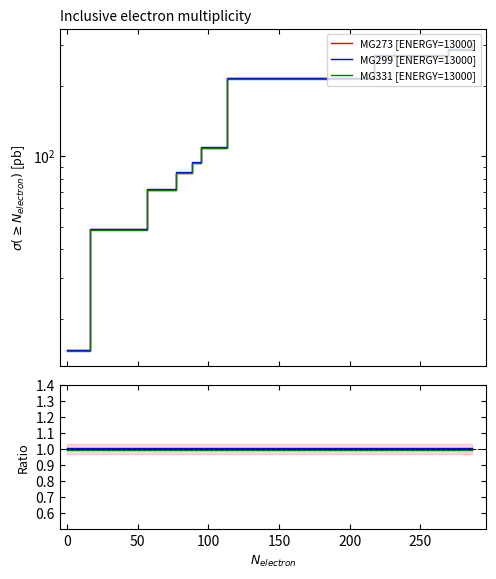

Is the value of T2 [Series B] at 150 greater than the value of T2 [Series A] at 9?

Yes